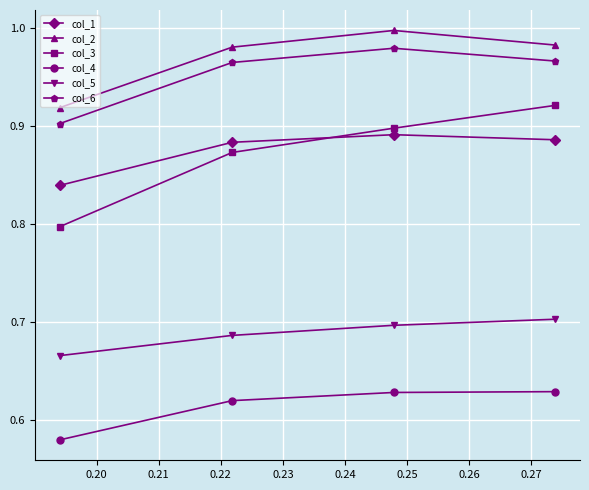

What is the sum of all col_6 values?

3.8